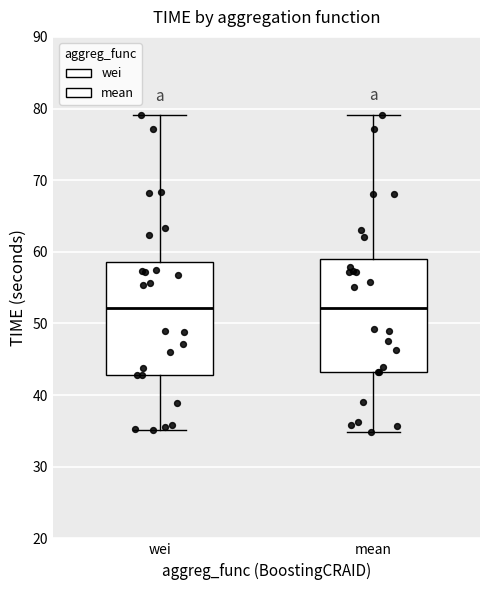

Reading left to right, read every box against the y-axis: the position of its median line, the range the box covers, and the ends of its whiskers. The values are not printed on the chart, so give them approximately, as read against the axis.

wei: median 52, box 43 to 59, whiskers 35 to 79
mean: median 52, box 43 to 59, whiskers 35 to 79